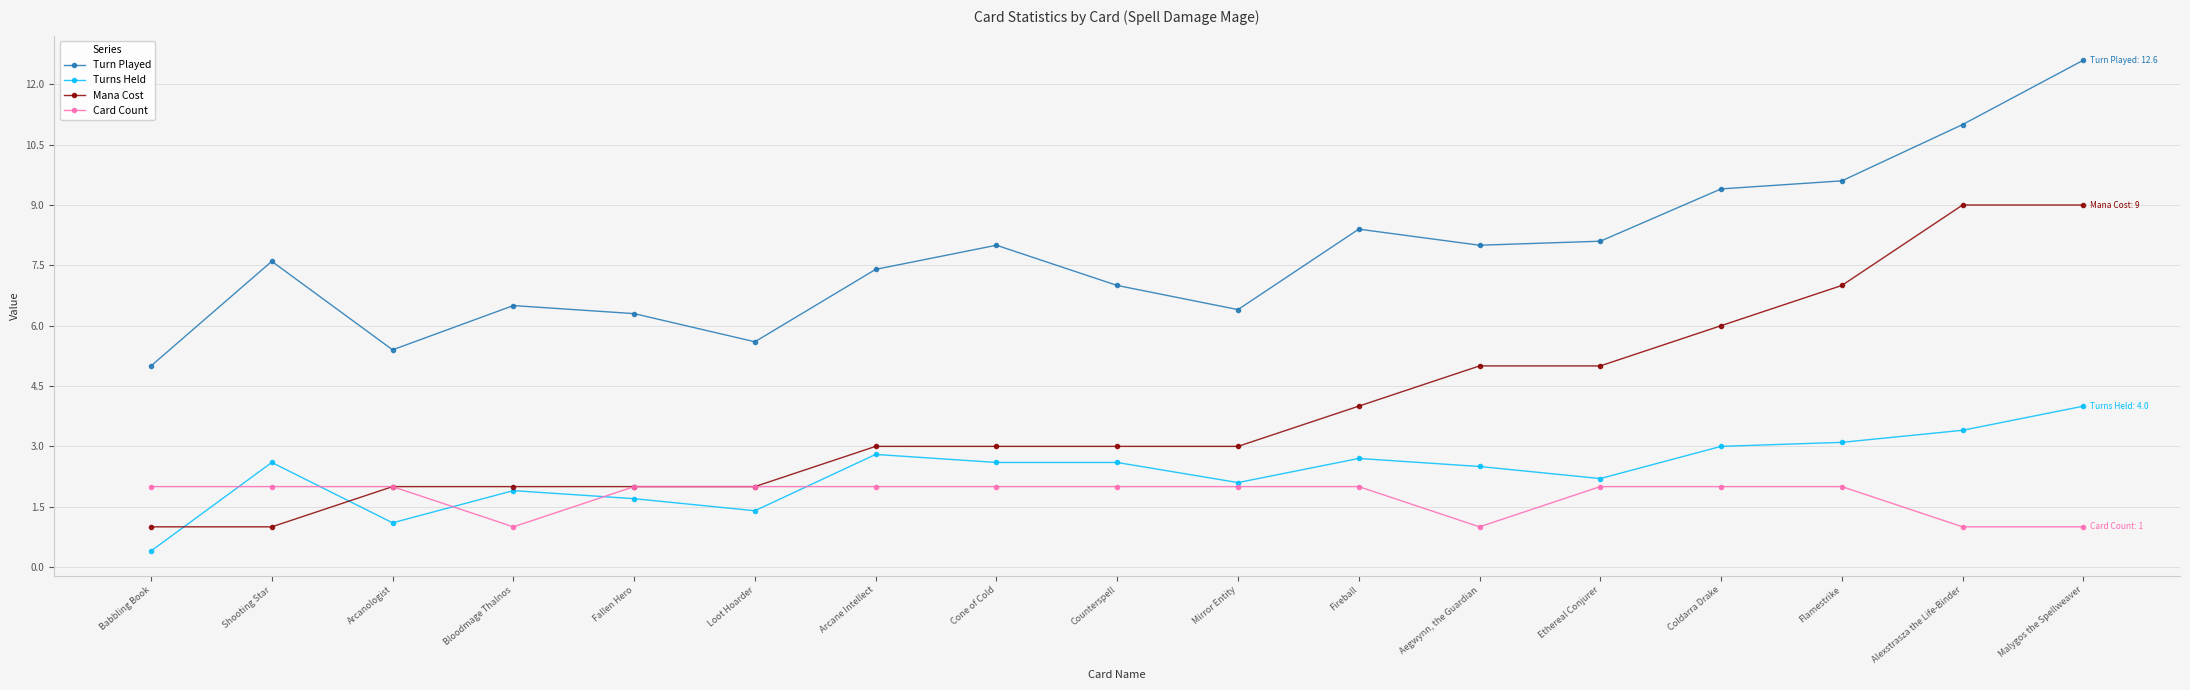

True or false: Turn Played has more than 1 points higher than both neighbors.

True